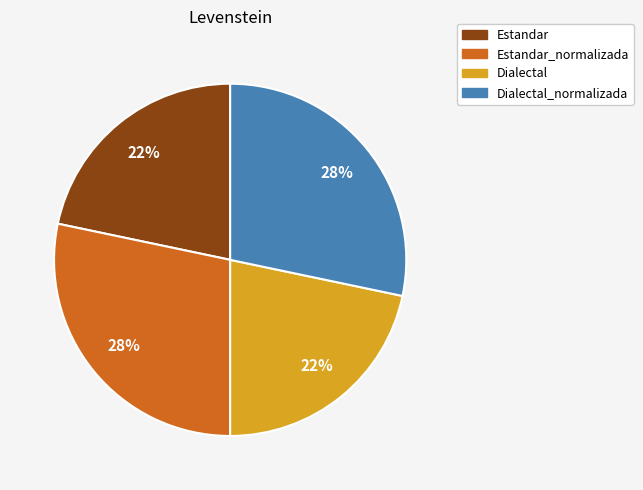

Which has a higher value, Estandar_normalizada or Dialectal?

Estandar_normalizada